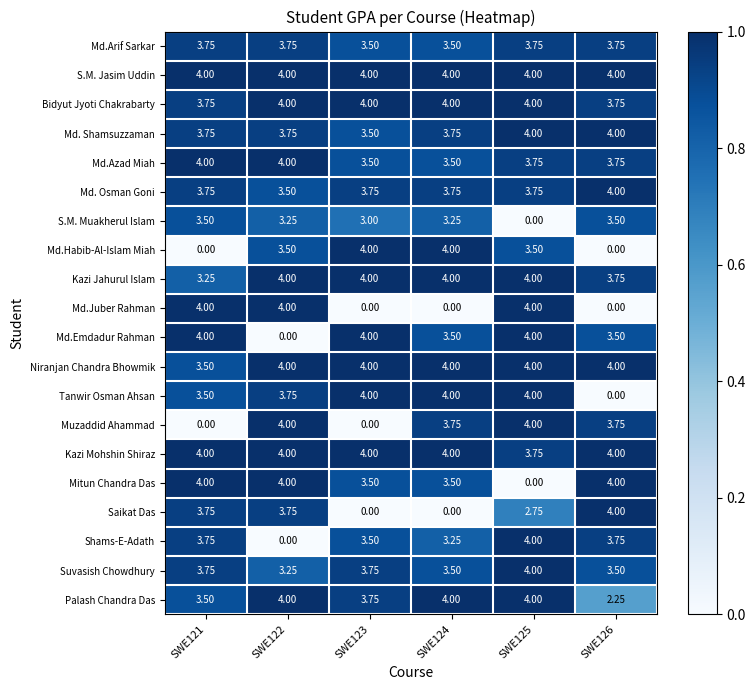

Which series has the largest total across all categories?

S.M. Jasim Uddin